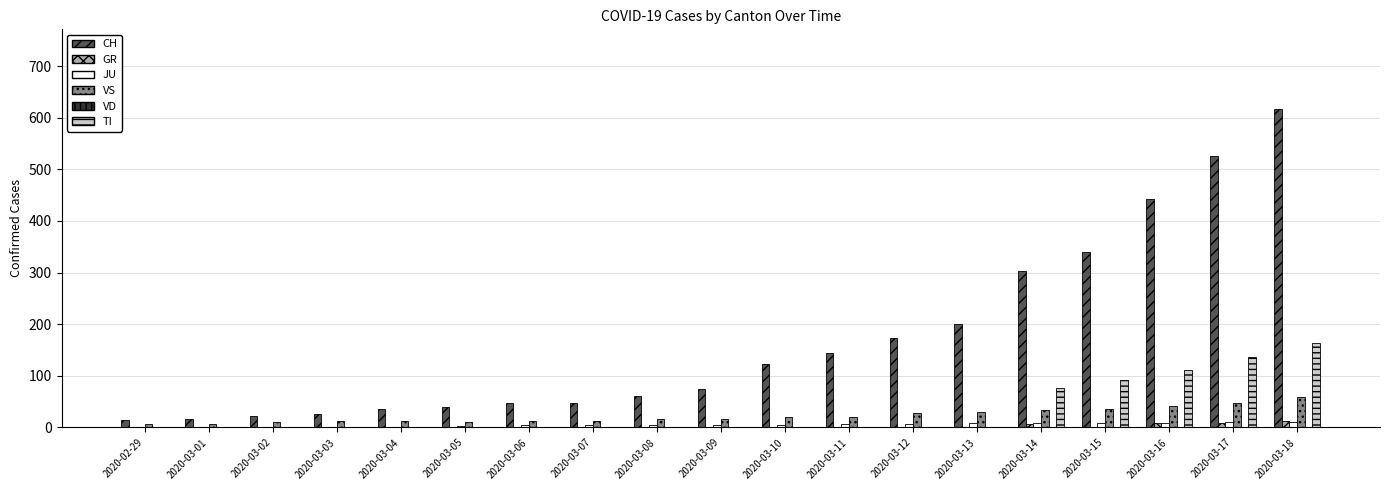

What is the sum of all CH values?

3254